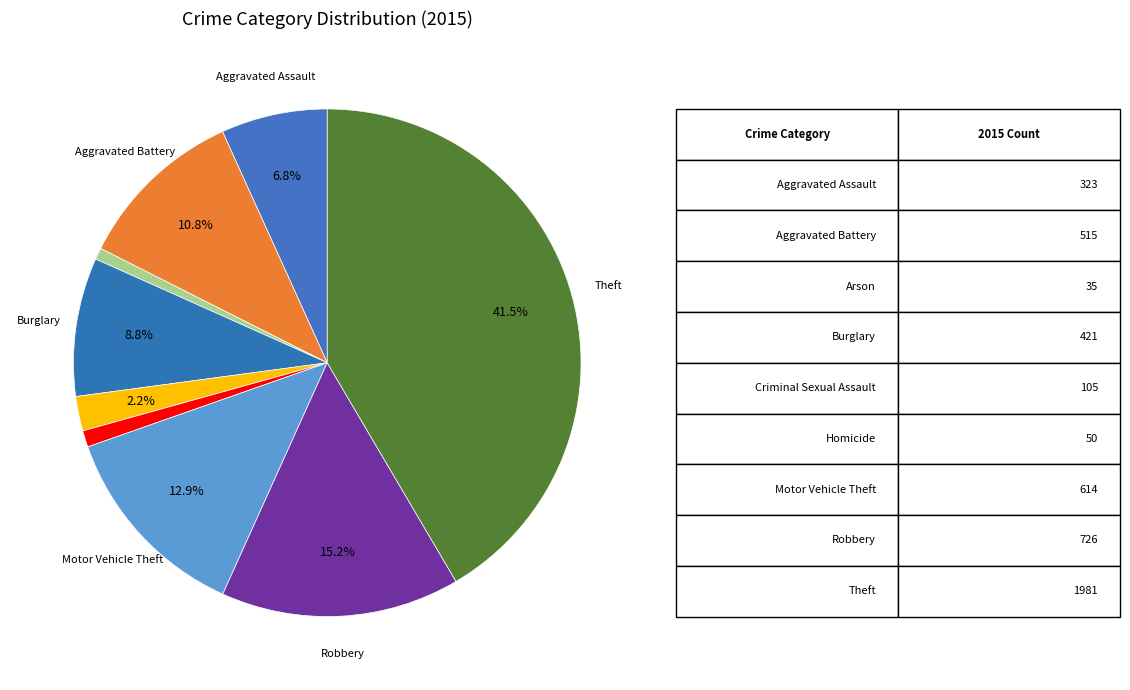

Rank the categories by value from lowest to highest.

Arson, Homicide, Criminal Sexual Assault, Aggravated Assault, Burglary, Aggravated Battery, Motor Vehicle Theft, Robbery, Theft